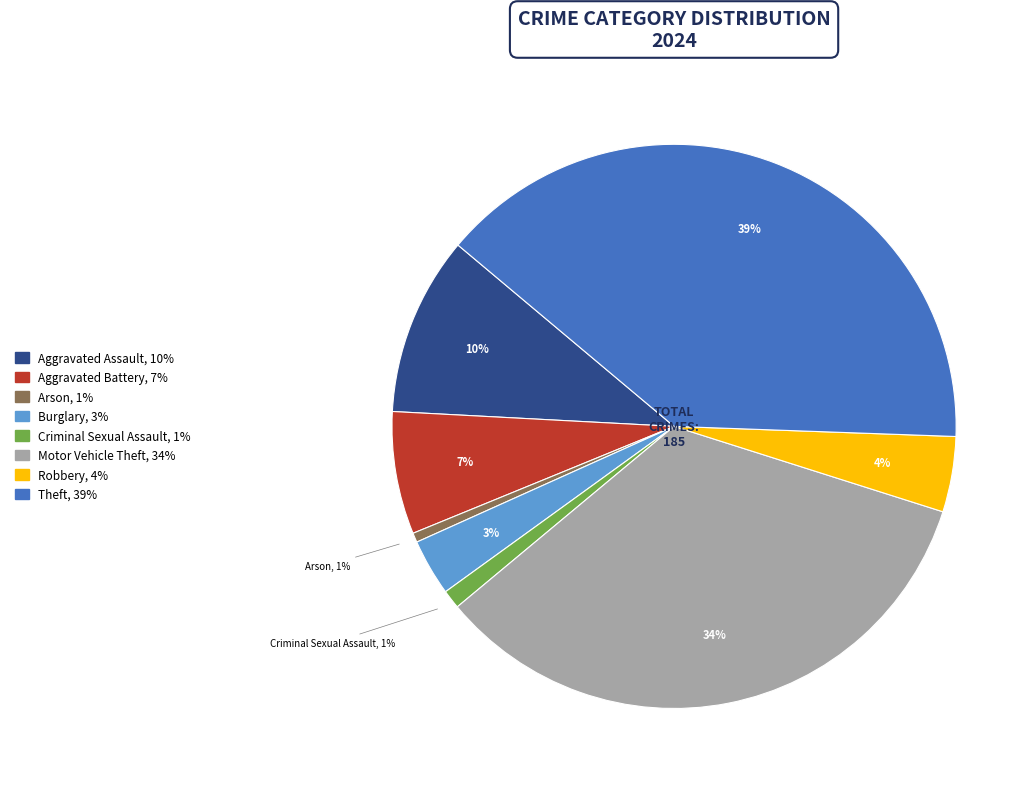

Does any single category account for the majority?

No